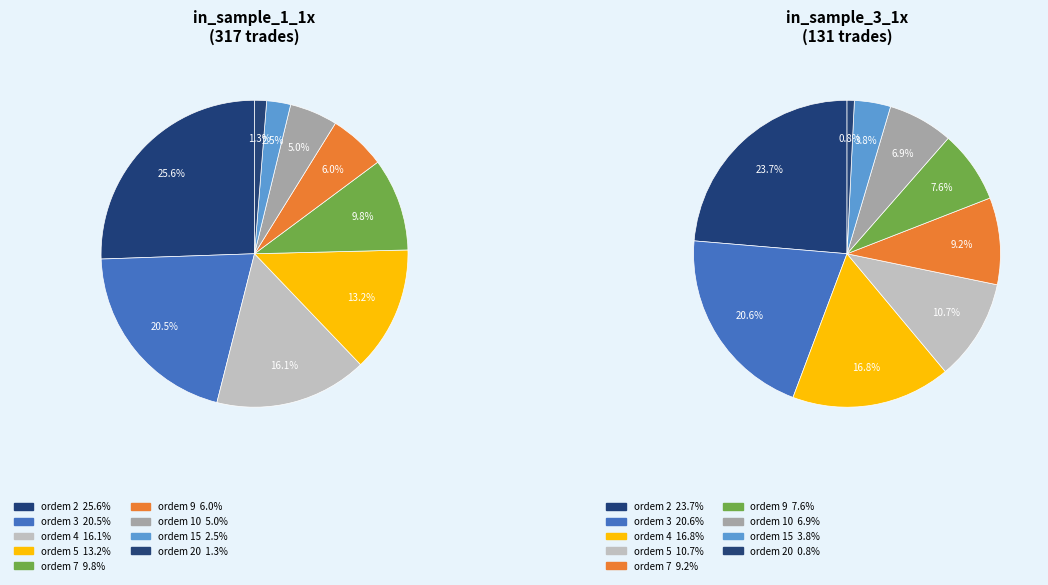

How many segments does this pie chart have?

9